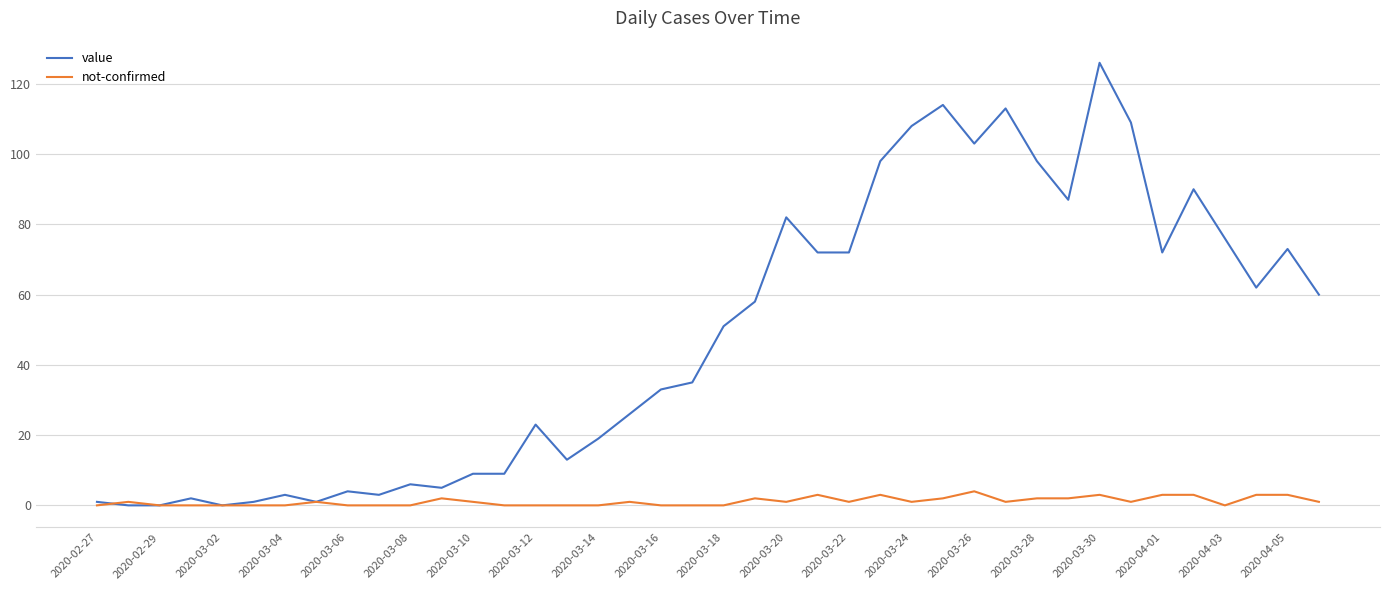

List the series in order of their peak value, lowest first.

not-confirmed, value